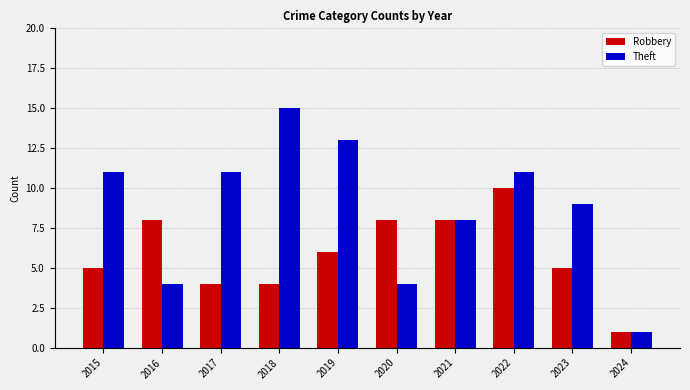

At which category does the chart reach its minimum across all series?

2024